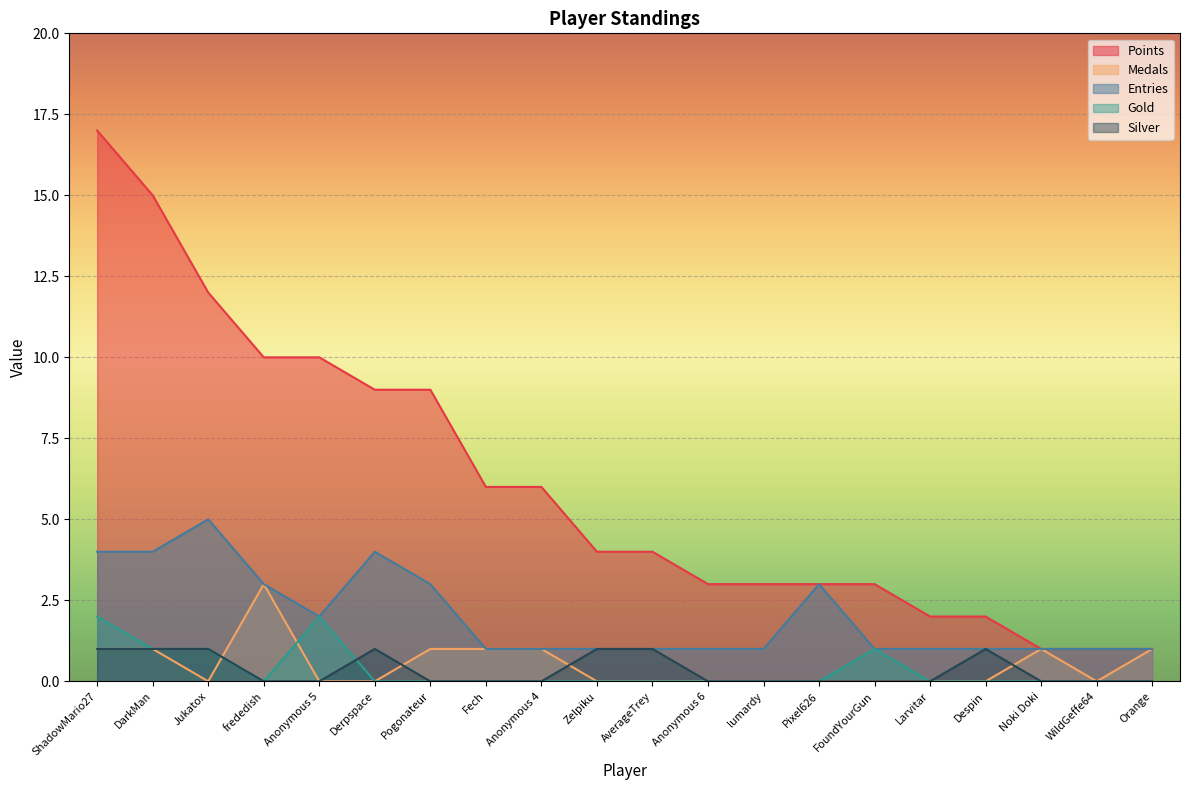

At how many categories does at least one series exceed 10?

3